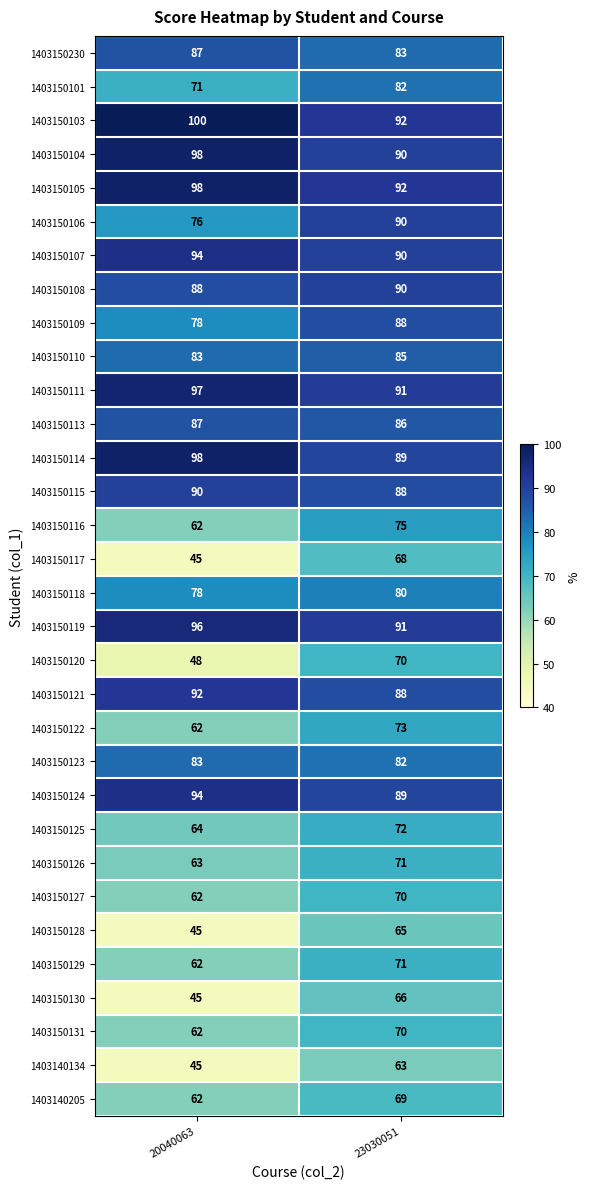

List the labels in order of 1403150123 value, largest first.

20040063, 23030051